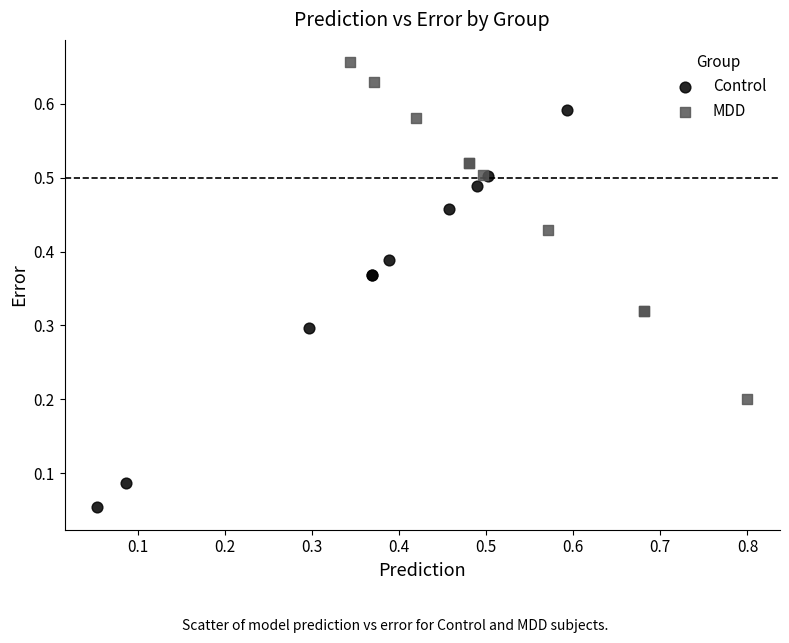

What are all the series names shown in the legend?

Control, MDD